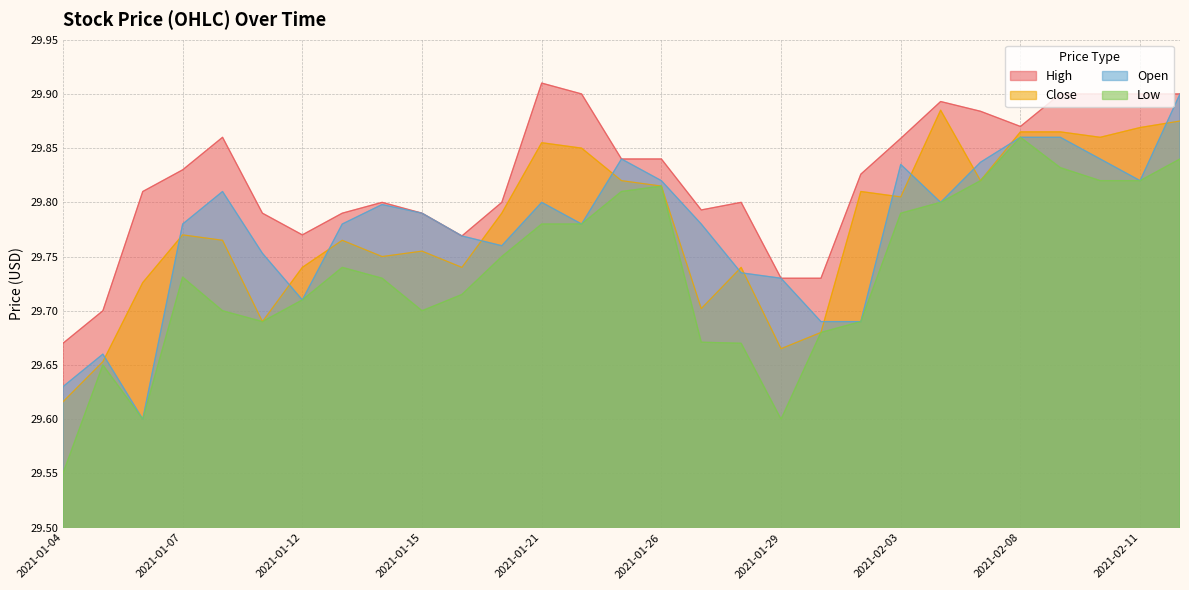

What is the average value of the Close series?

29.8